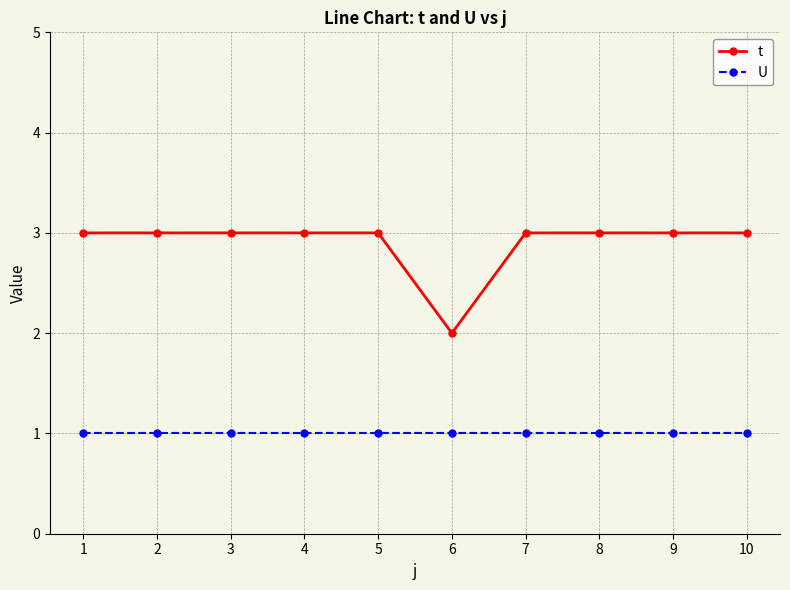

Which series changed the most between 6 and 7?

t